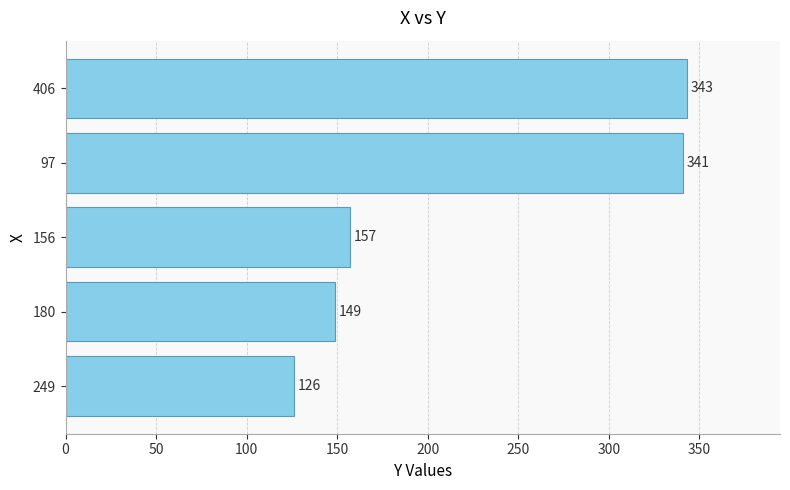

Rank the categories by value from lowest to highest.

249, 180, 156, 97, 406